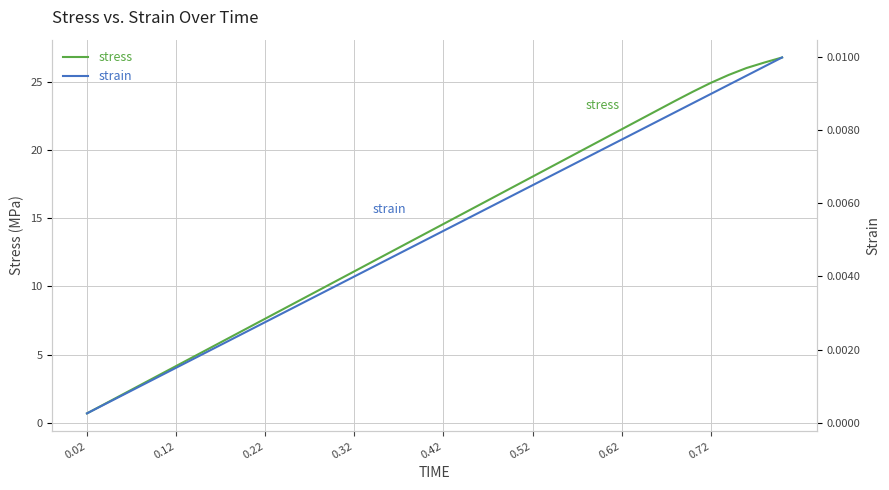

True or false: strain and stress cross at least once.

False